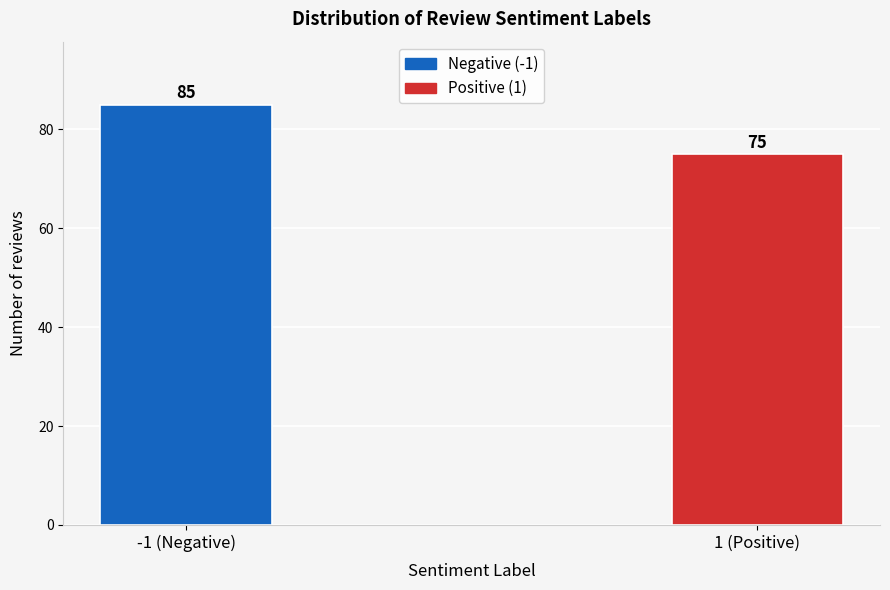

Reading left to right, transcribe all the data shown in this chart.

85	75